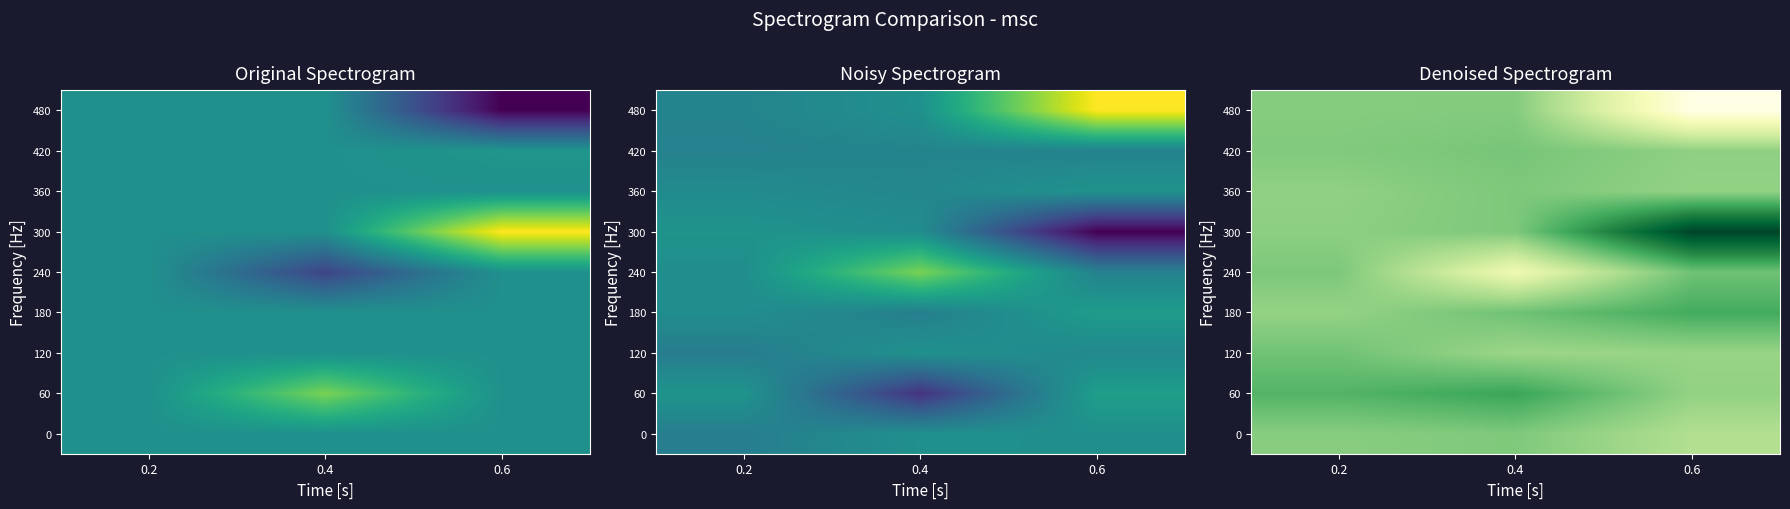

What is the difference between the highest and lowest values at 0.6?

5.1